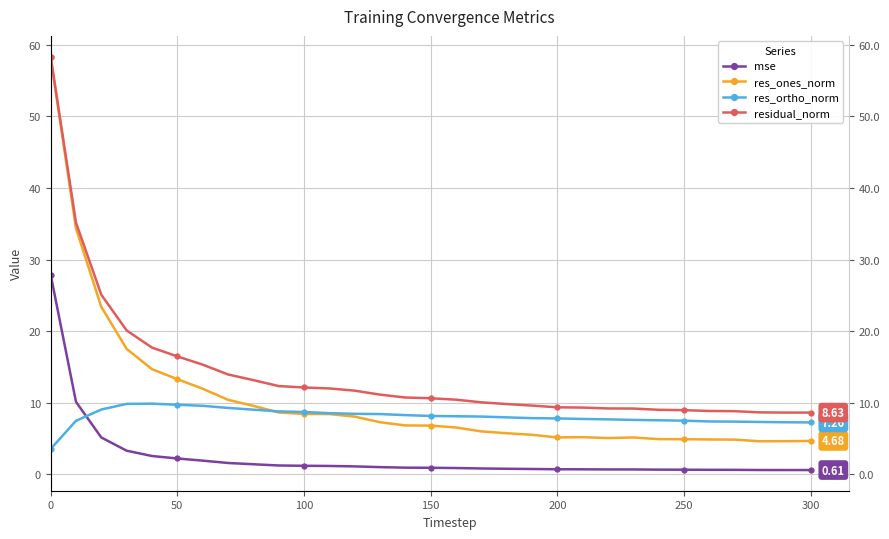

What is the difference between the residual_norm values at 24 and 18?

0.8